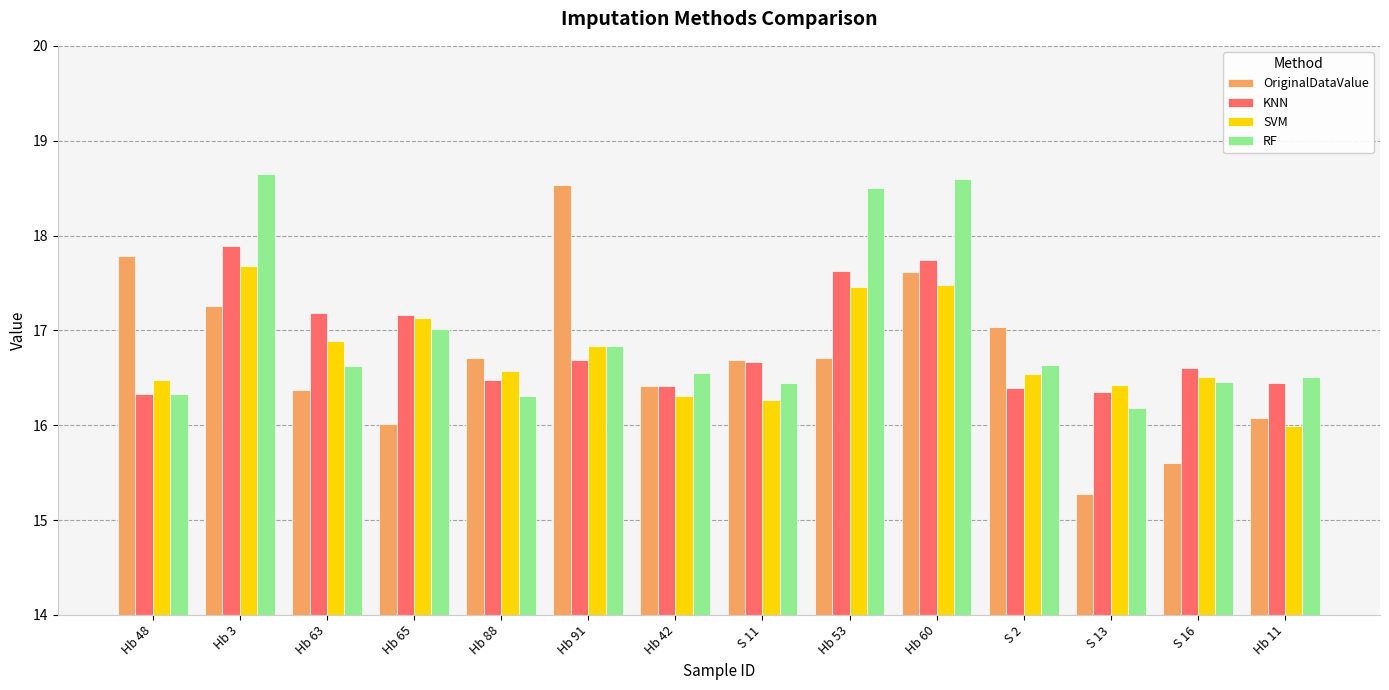

Which series has the widest spread of values?

OriginalDataValue